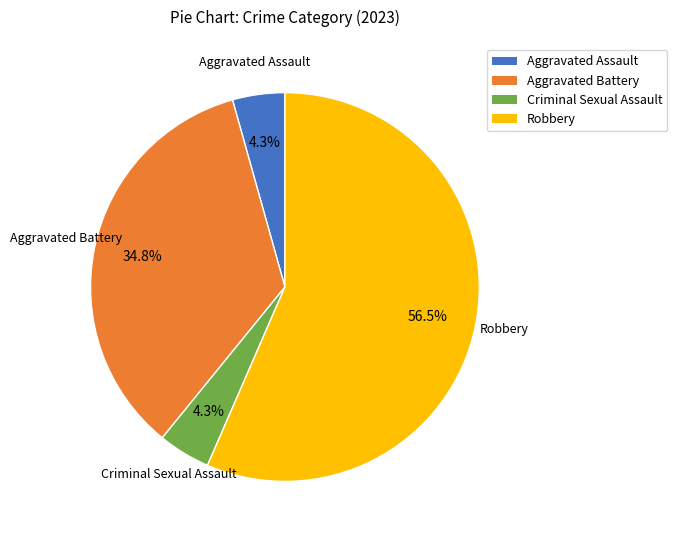

Do Aggravated Assault and Robbery together represent more than half of the pie?

Yes